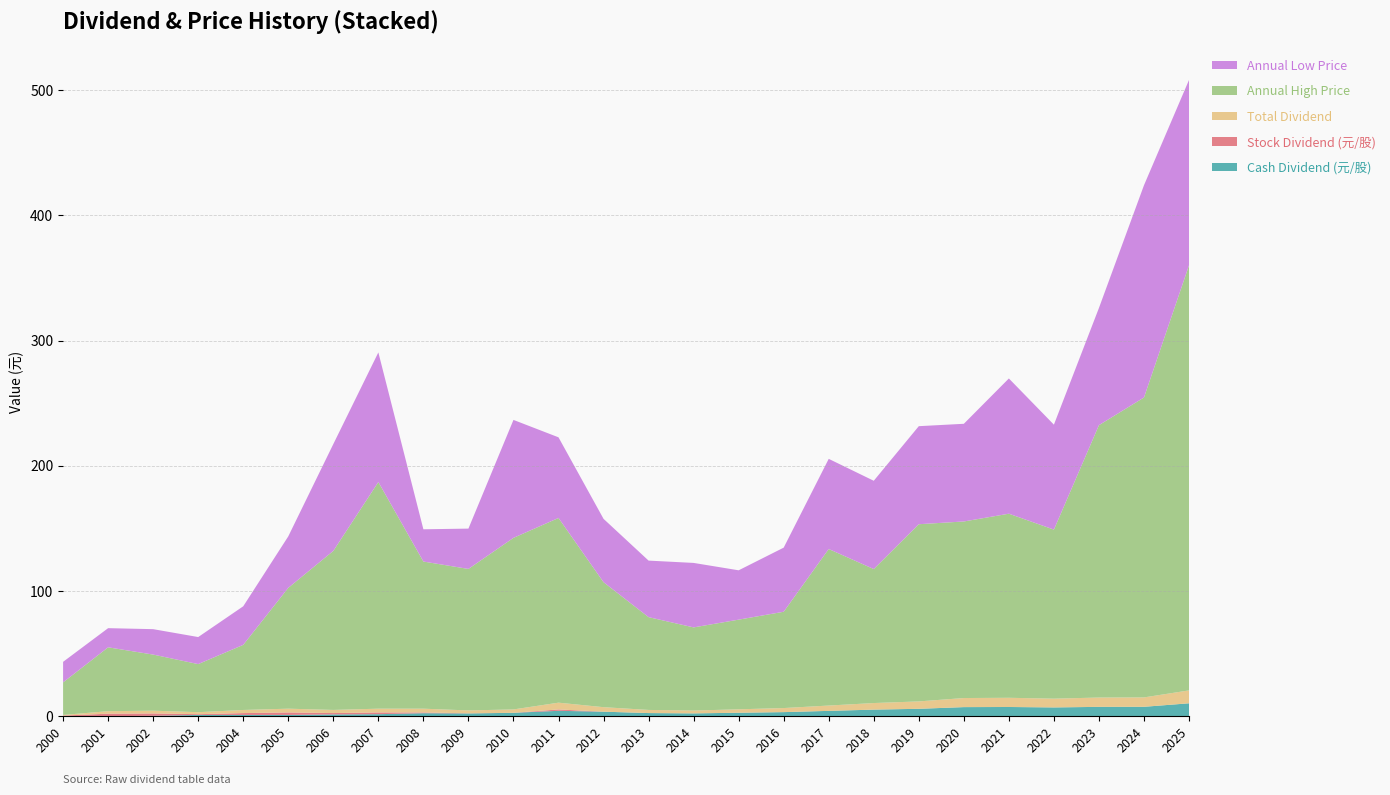

Reading left to right, list all the values displayed in this chart.

Cash Dividend (元/股): 0.0	0.0	0.3	1.0	1.0	1.0	1.4	1.6	2.4	2.2	2.7	4.3	3.6	2.5	2.2	2.8	3.2	4.2	5.2	5.9	7.2	7.3	7.0	7.5	7.5	10.3
Stock Dividend (元/股): 0.5	2.0	1.9	0.6	1.5	2.0	1.1	1.4	0.6	0.1	0.0	1.1	0.0	0.0	0.0	0.0	0.0	0.0	0.0	0.0	0.0	0.0	0.0	0.0	0.0	0.0
Total Dividend: 0.5	2.0	2.2	1.6	2.5	3.0	2.5	3.0	3.0	2.3	2.7	5.4	3.6	2.5	2.2	2.8	3.2	4.2	5.2	5.9	7.2	7.3	7.0	7.5	7.5	10.3
Annual High Price: 26.0	51.0	44.8	38.4	52.0	96.5	127.0	181.0	117.5	113.0	137.0	147.5	99.8	74.1	66.4	71.6	76.9	125.0	107.0	141.5	141.0	147.0	135.0	217.5	239.5	339.5
Annual Low Price: 16.4	15.3	20.3	21.6	30.8	41.1	85.3	103.5	25.8	32.2	94.2	64.4	50.6	45.1	51.5	39.4	51.2	72.0	70.5	78.3	78.0	108.0	83.8	93.6	169.5	148.0